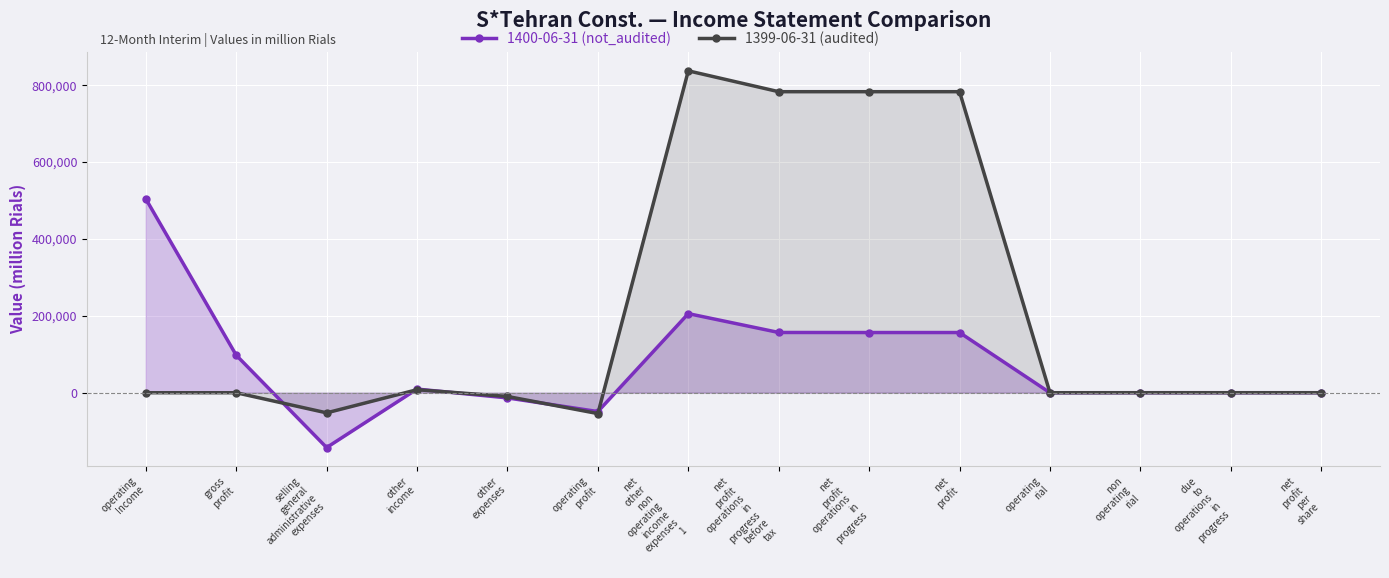

What is the minimum value shown in the chart?

-142658